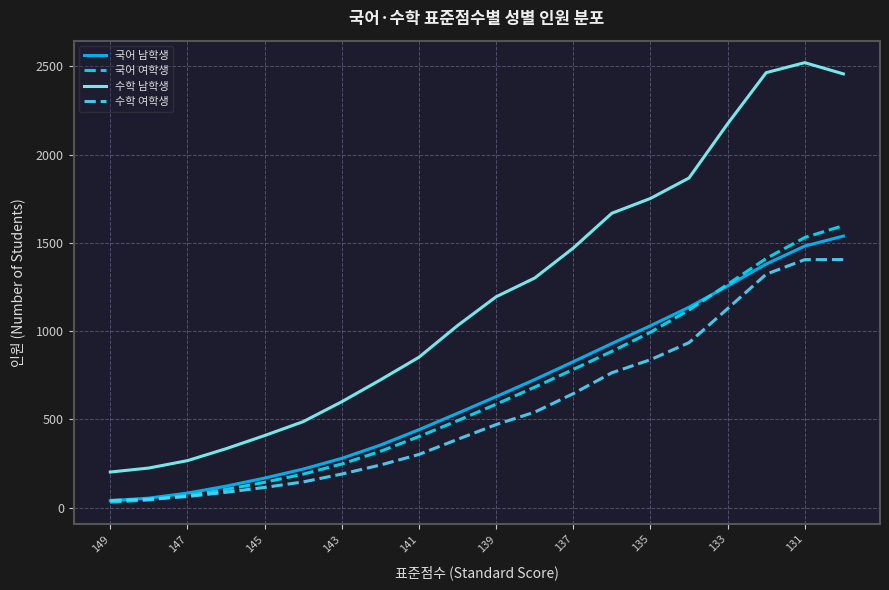

Which series has the largest total across all categories?

수학 남학생